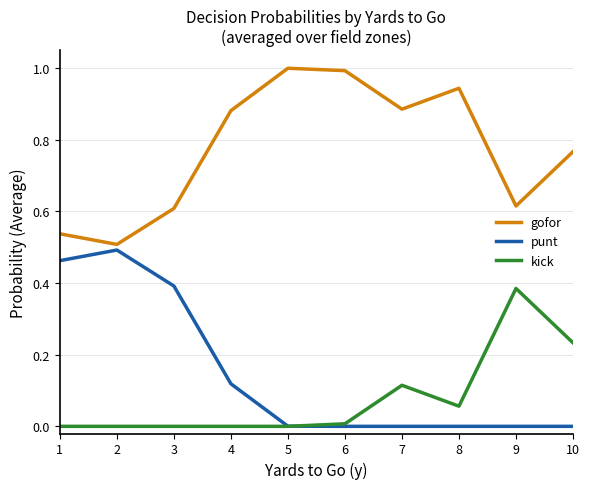

After their last crossing, which series has the higher values: kick or punt?

kick